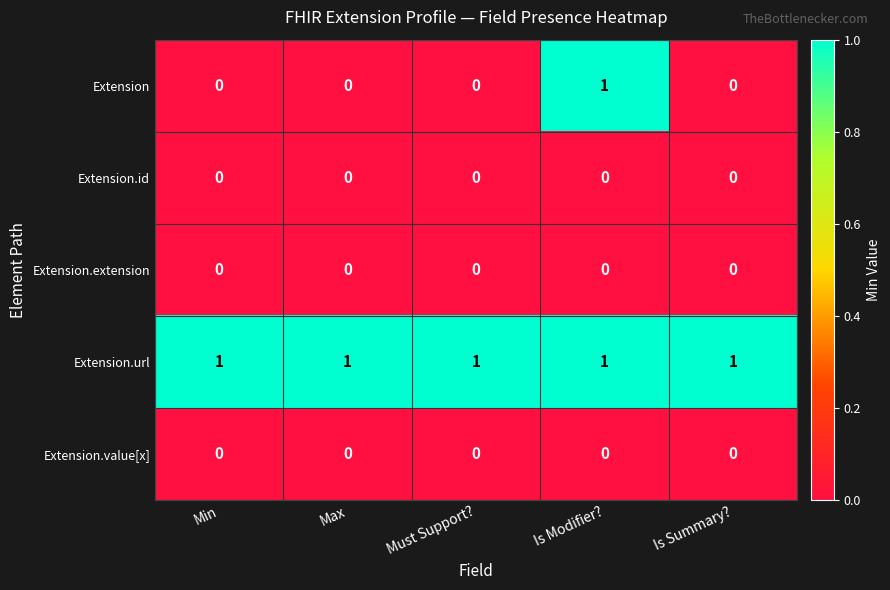

Which series has the largest total across all categories?

Extension.url